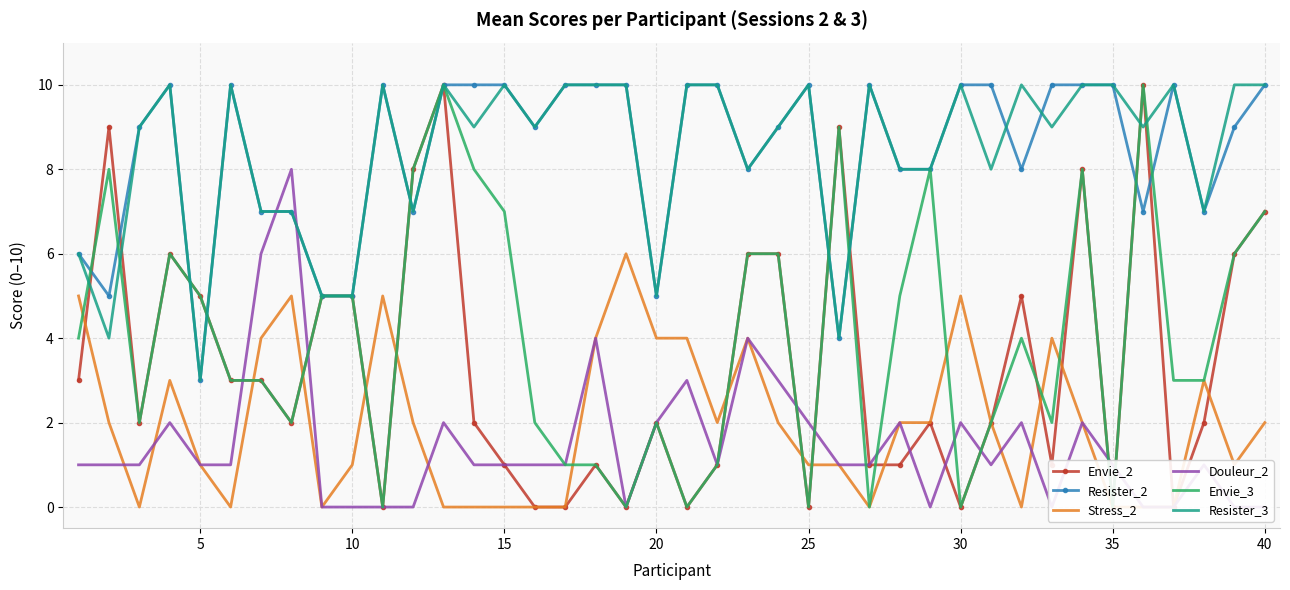

Reading right to left, transcribe all the data shown in this chart.

Envie_2: 7	6	2	0	10	0	8	1	5	2	0	2	1	1	9	0	6	6	1	0	2	0	1	0	0	1	2	10	8	0	5	5	2	3	3	5	6	2	9	3
Resister_2: 10	9	7	10	7	10	10	10	8	10	10	8	8	10	4	10	9	8	10	10	5	10	10	10	9	10	10	10	7	10	5	5	7	7	10	3	10	9	5	6
Stress_2: 2	1	3	0	0	0	2	4	0	2	5	2	2	0	1	1	2	4	2	4	4	6	4	0	0	0	0	0	2	5	1	0	5	4	0	1	3	0	2	5
Douleur_2: 0	0	1	0	0	1	2	0	2	1	2	0	2	1	1	2	3	4	1	3	2	0	4	1	1	1	1	2	0	0	0	0	8	6	1	1	2	1	1	1
Envie_3: 7	6	3	3	10	0	8	2	4	2	0	8	5	0	9	0	6	6	1	0	2	0	1	1	2	7	8	10	8	0	5	5	2	3	3	5	6	2	8	4
Resister_3: 10	10	7	10	9	10	10	9	10	8	10	8	8	10	4	10	9	8	10	10	5	10	10	10	9	10	9	10	7	10	5	5	7	7	10	3	10	9	4	6